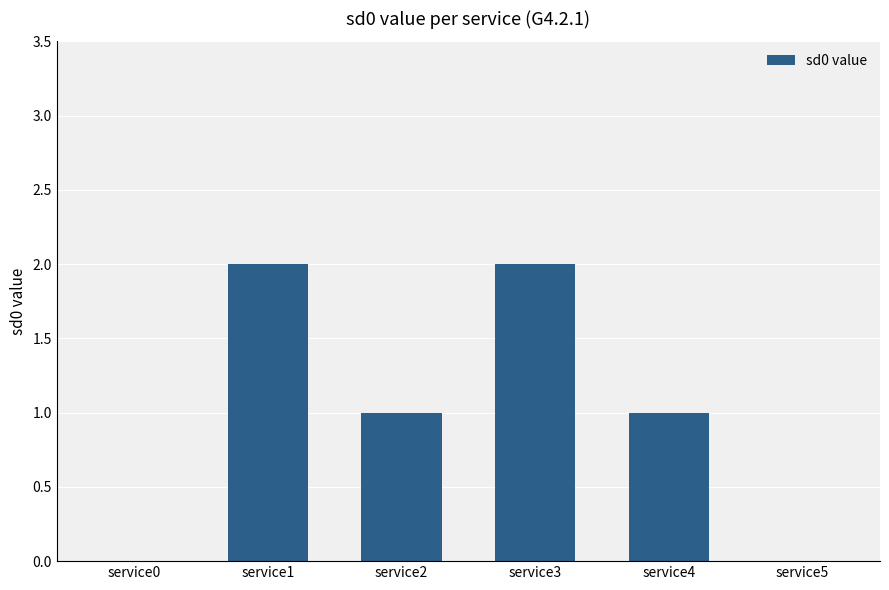

Count the number of data series in this chart.

1